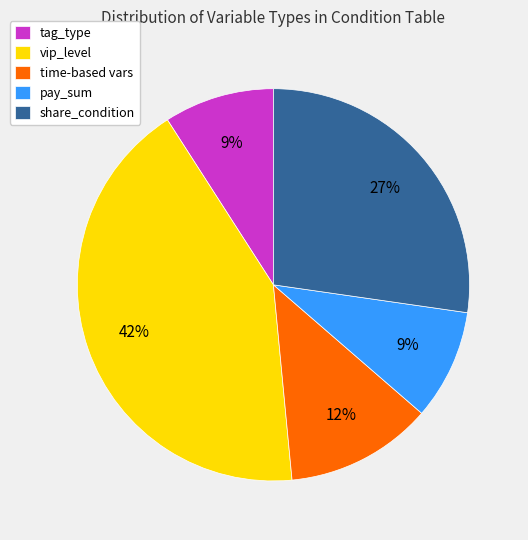

To the nearest percent, what portion does tag_type represent?

9%